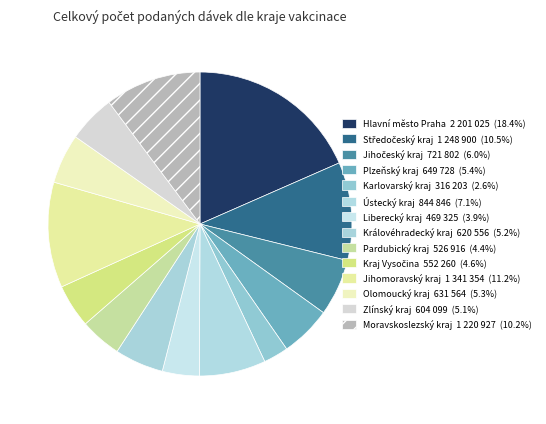

How many slices are in this pie chart?

14